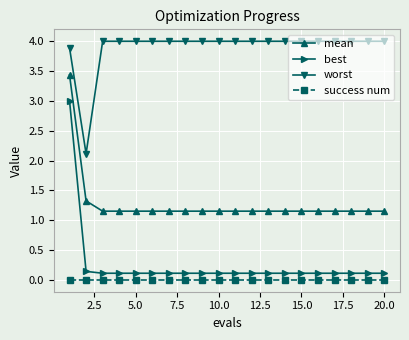

What is the maximum value for best?

3.0